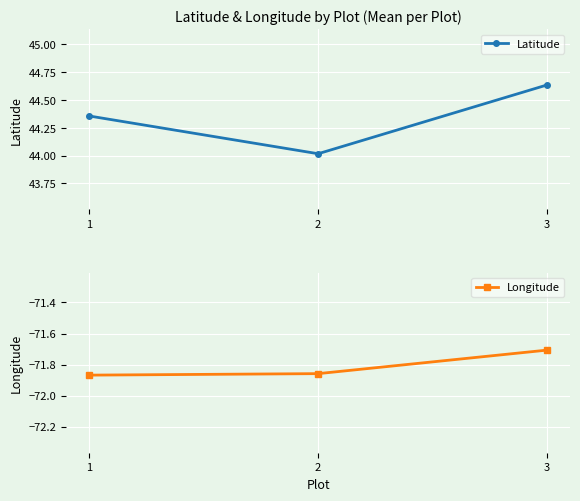

Between 2 and 1, which is larger?

1